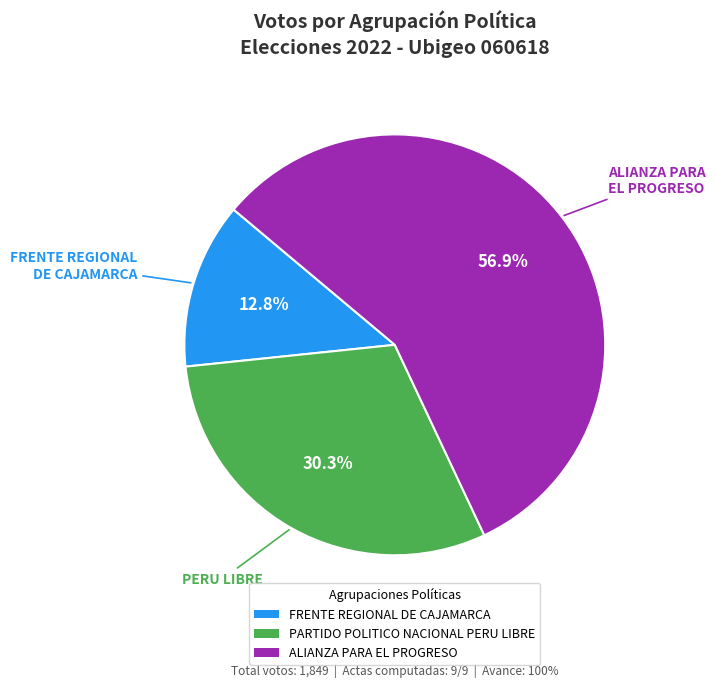

To the nearest percent, what percentage of the pie is FRENTE REGIONAL DE CAJAMARCA?

13%